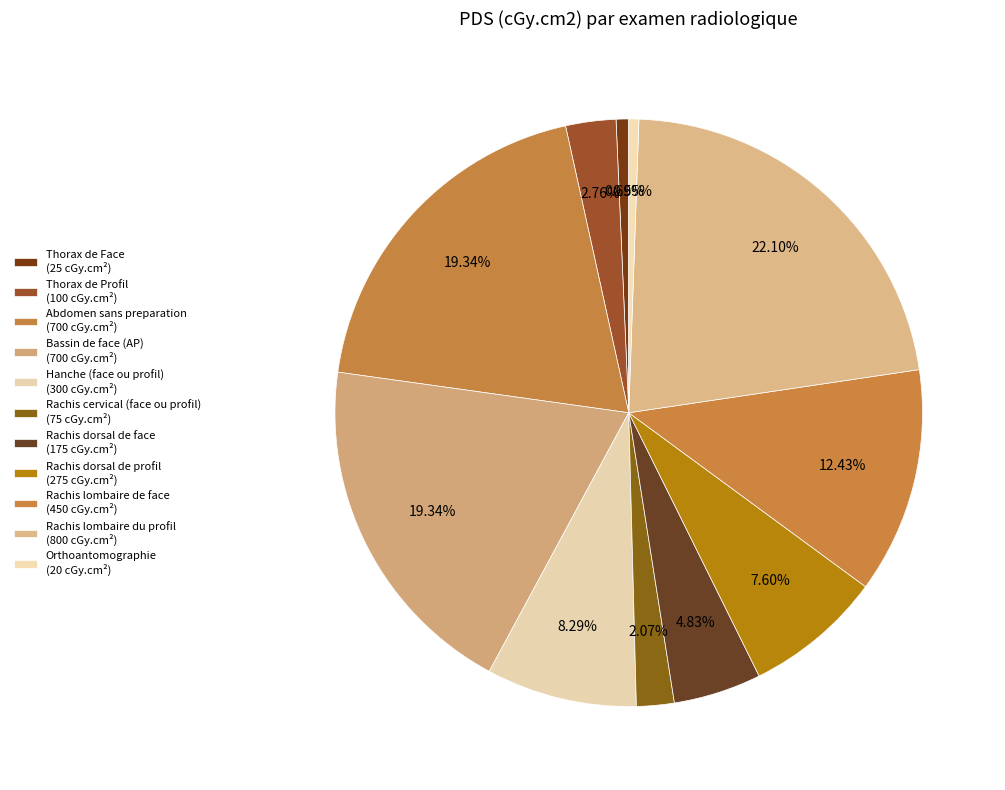

Which slice is the smallest?

Orthoantomographie